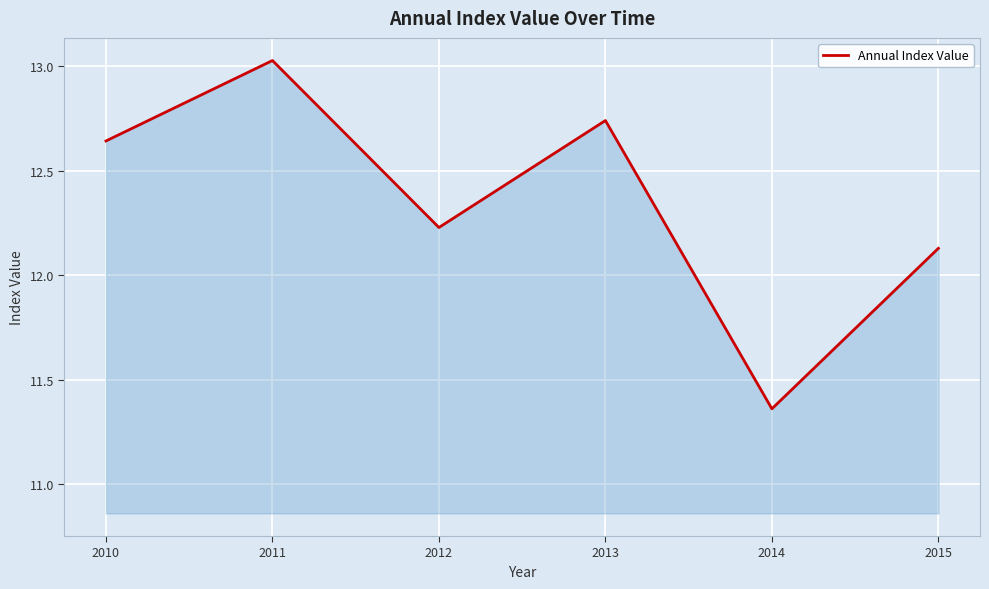

What is the sum of the values at 2012 and 2013?

25.0